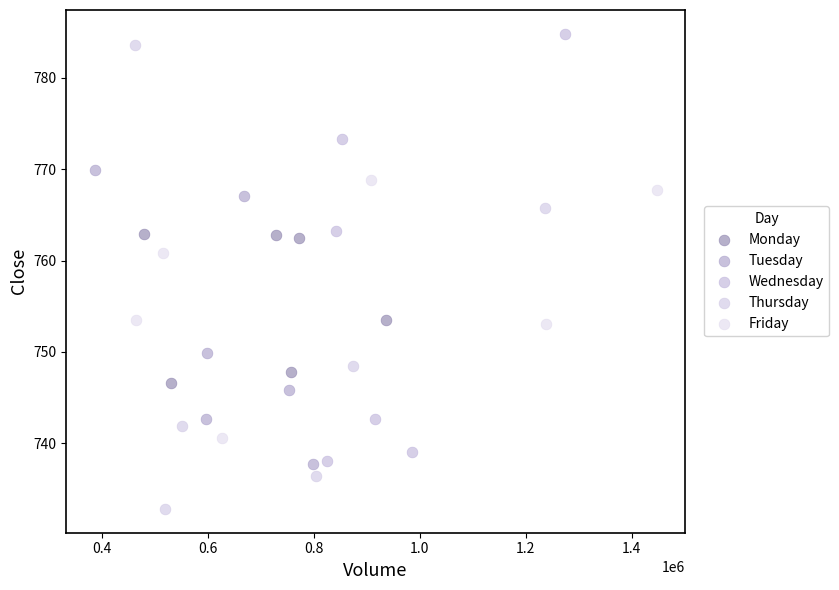

Which series has the largest Y range (max minus min)?

Thursday